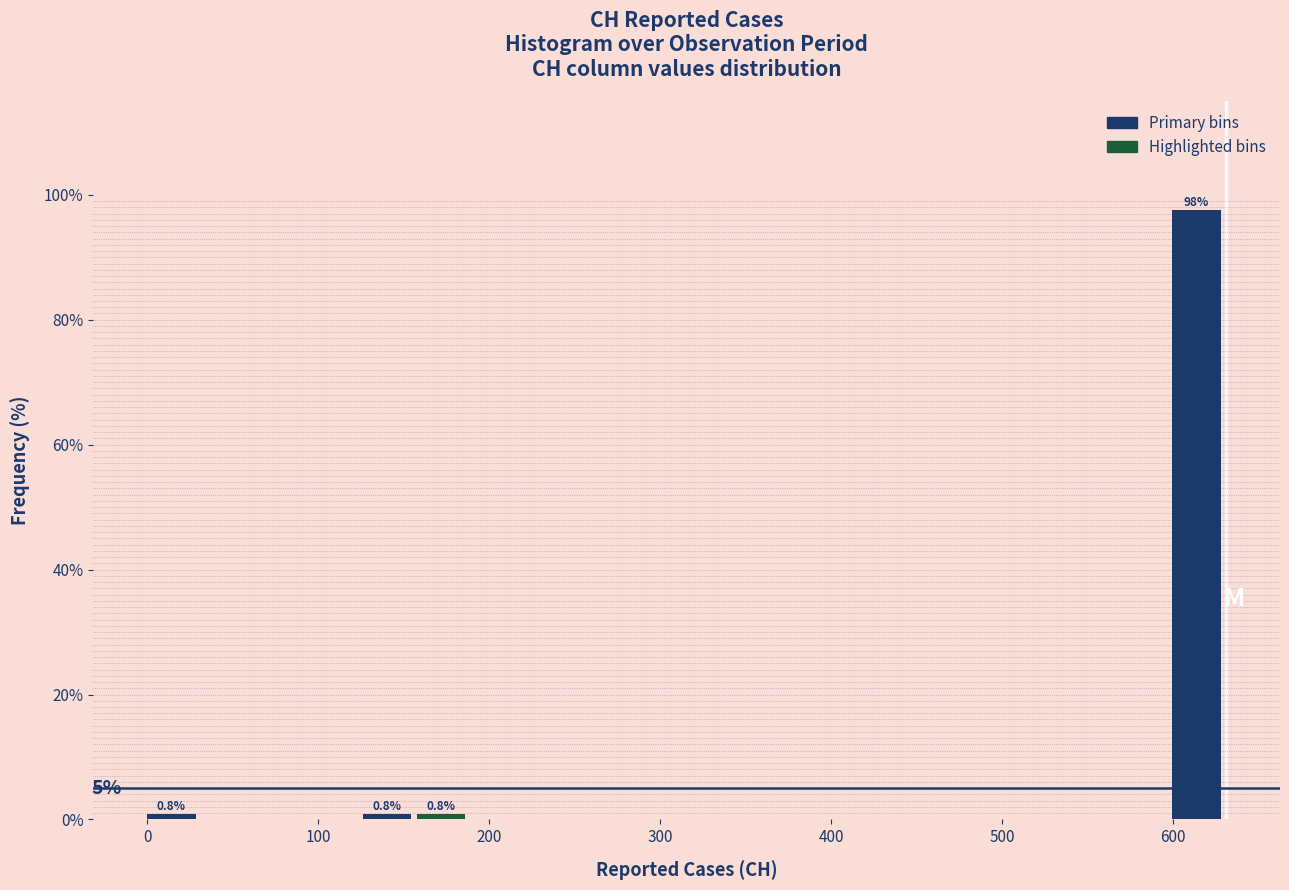

Read against the x-axis, roughly where is the centre of the tallest bar?

610